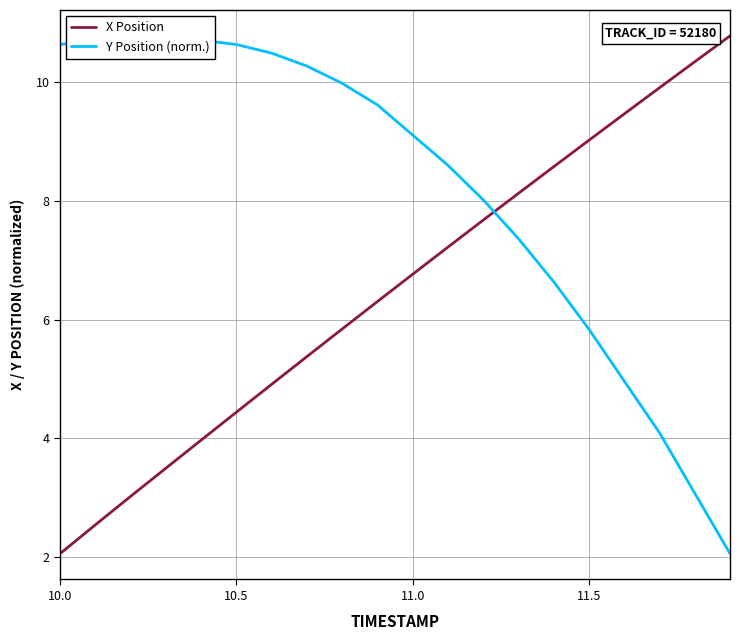

True or false: X Position has a value of 6.8 at 11.0.

True